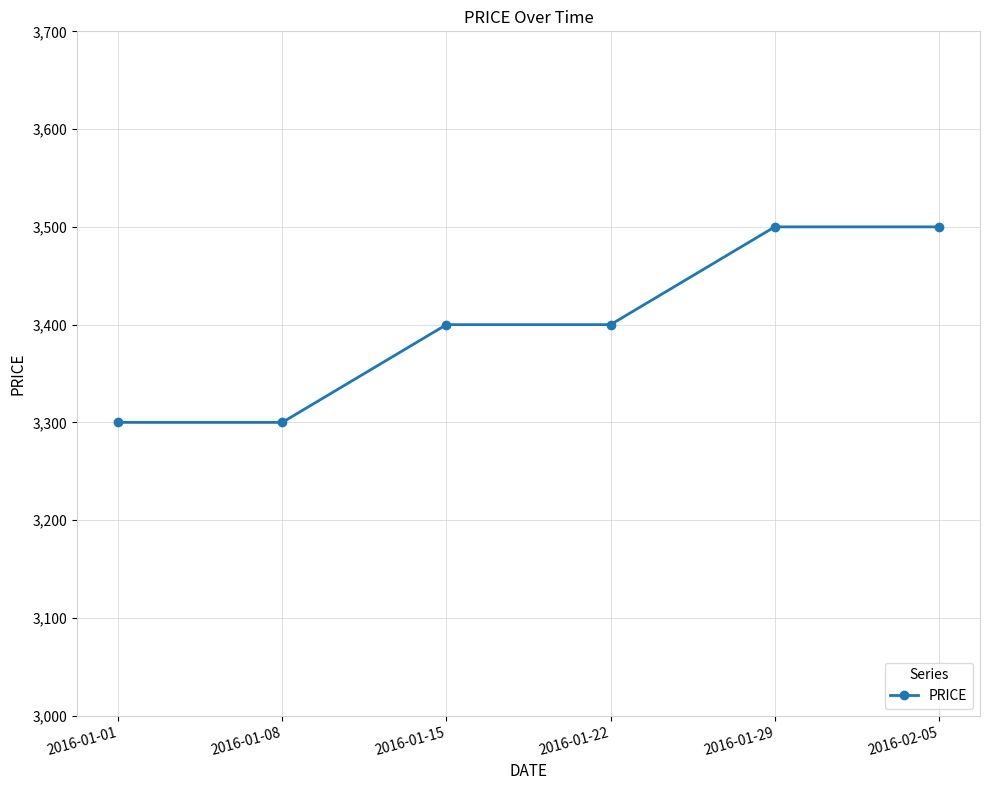

Which has a higher value, 2016-01-22 or 2016-01-08?

2016-01-22